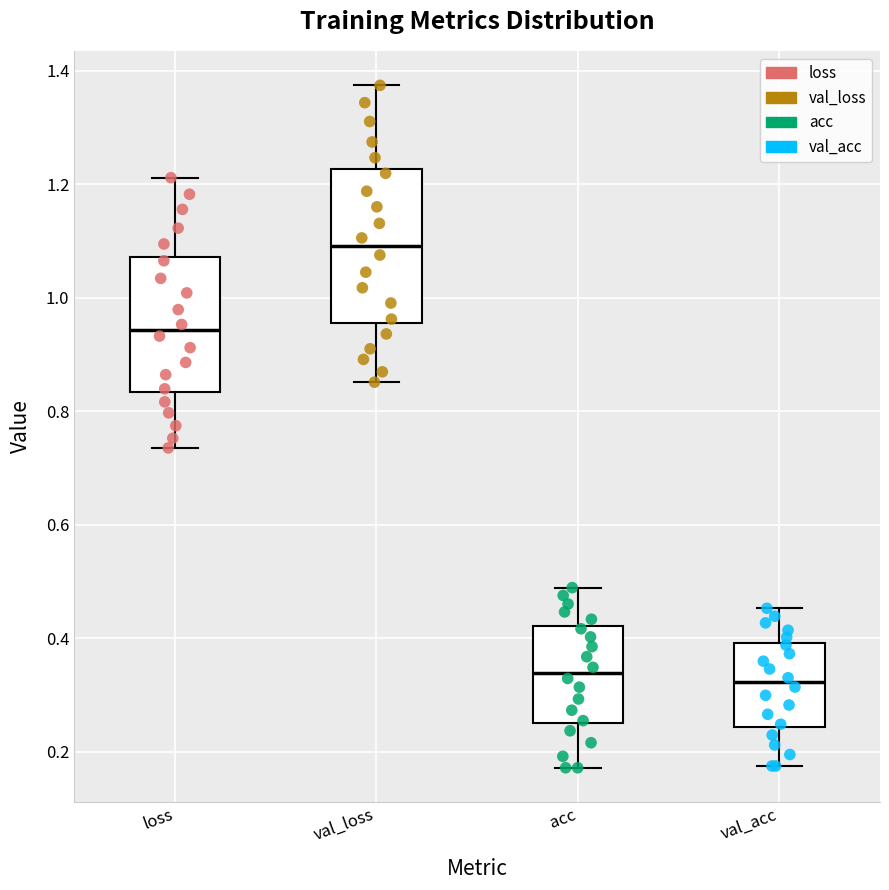

Reading left to right, read every box against the y-axis: the position of its median line, the range the box covers, and the ends of its whiskers. The values are not printed on the chart, so give them approximately, as read against the axis.

loss: median 0.94, box 0.84 to 1.08, whiskers 0.74 to 1.22
val_loss: median 1.10, box 0.96 to 1.22, whiskers 0.86 to 1.38
acc: median 0.34, box 0.26 to 0.42, whiskers 0.18 to 0.48
val_acc: median 0.32, box 0.24 to 0.40, whiskers 0.18 to 0.46